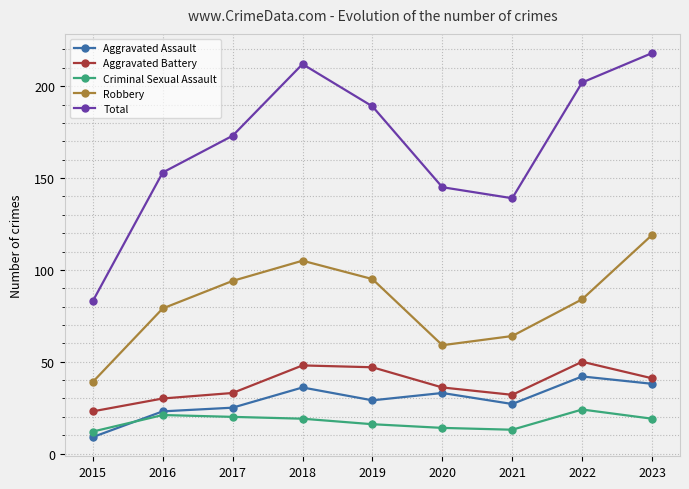

True or false: Aggravated Battery and Aggravated Assault cross at least once.

False